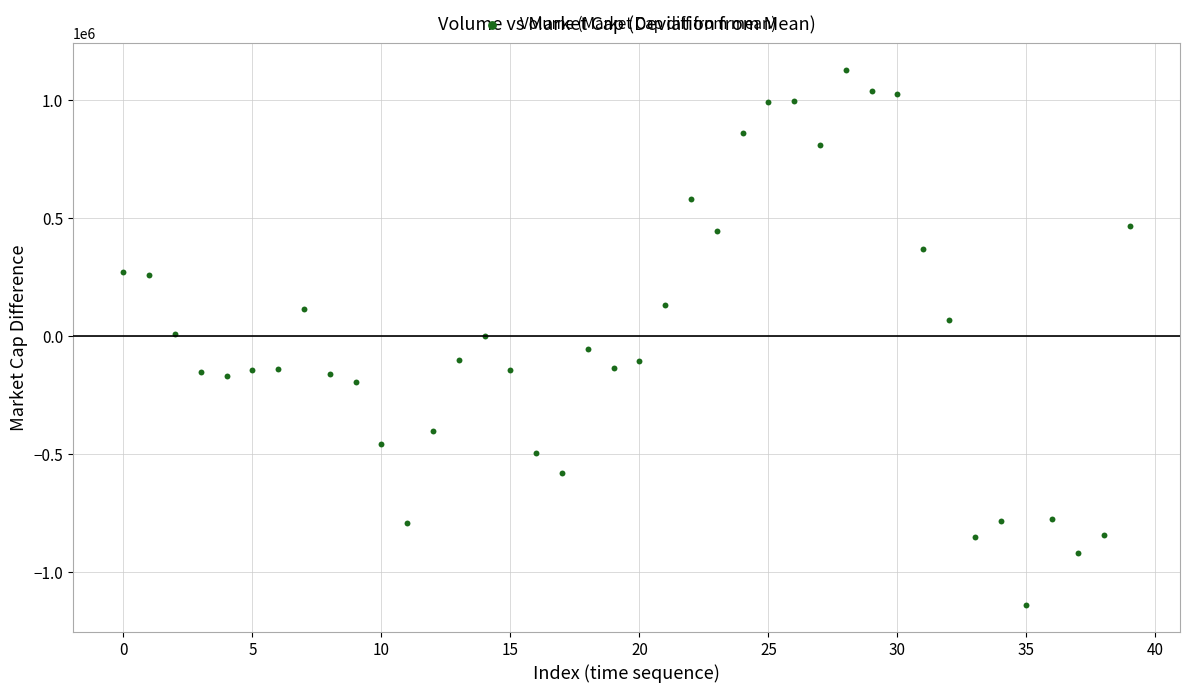

What is the range of Y values (max minus min)?

2268802.0